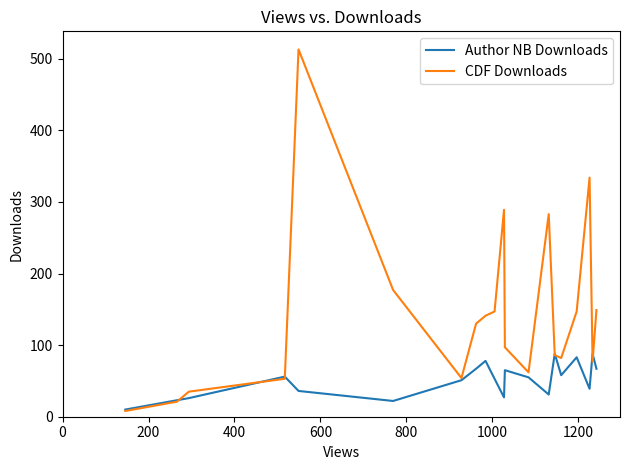

What are all the series names shown in the legend?

Author NB Downloads, CDF Downloads